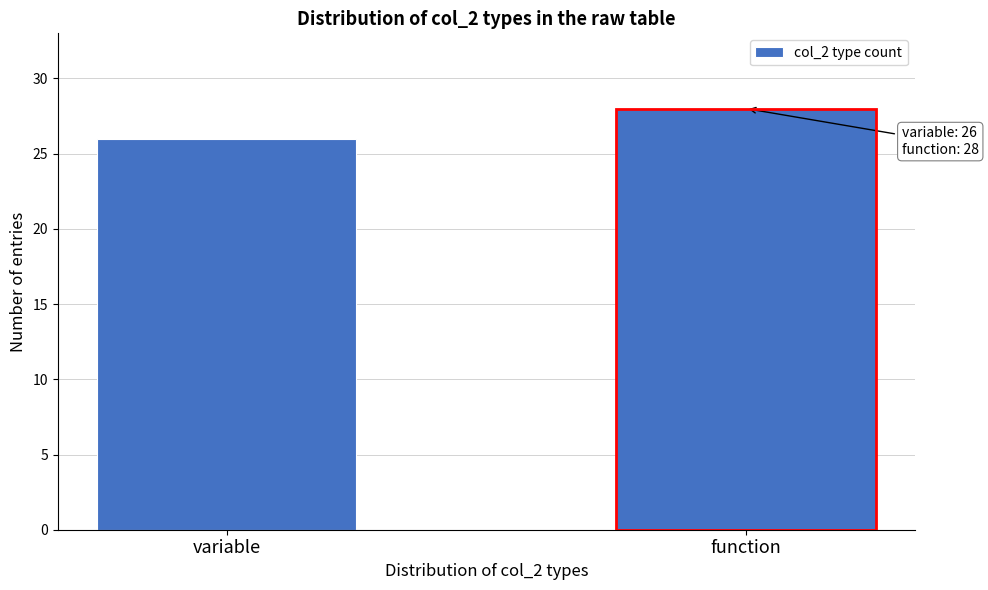

Reading left to right, transcribe all the data shown in this chart.

variable=26	function=28